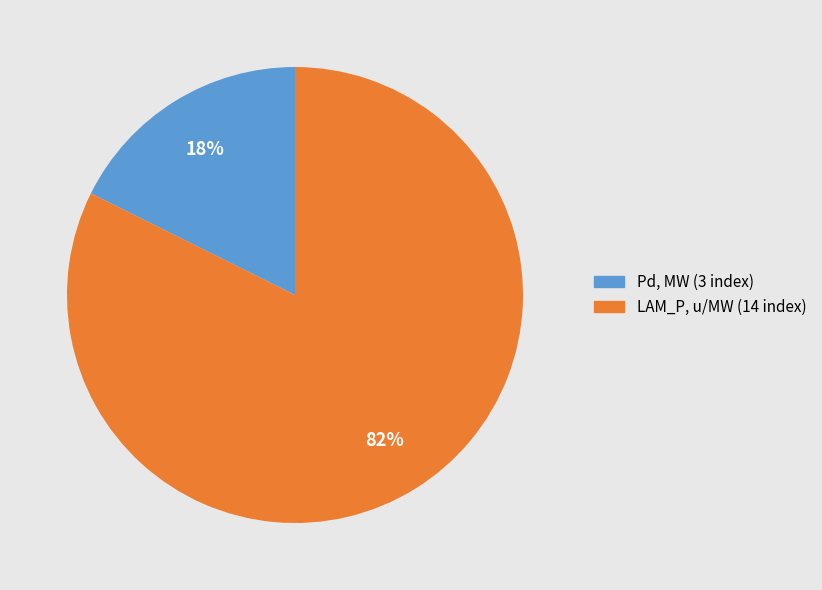

To the nearest percent, what is the average slice percentage?

50%